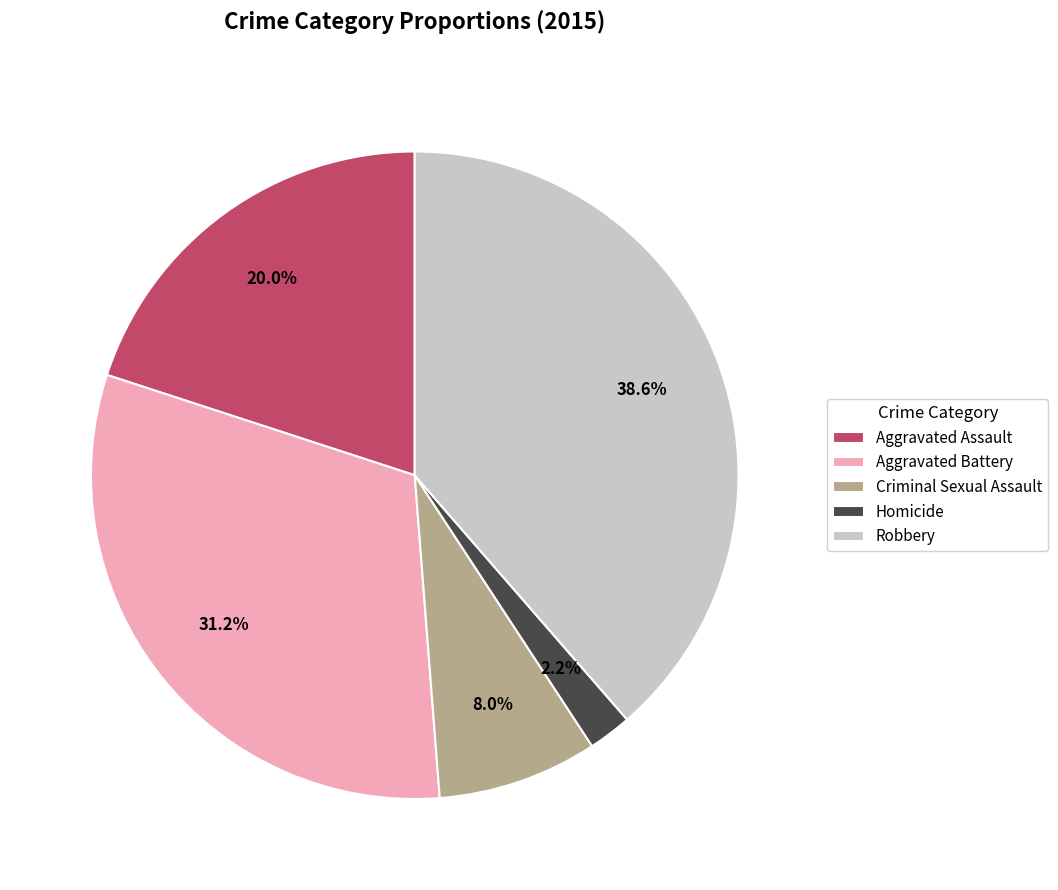

Do Aggravated Assault and Criminal Sexual Assault together represent more than half of the pie?

No